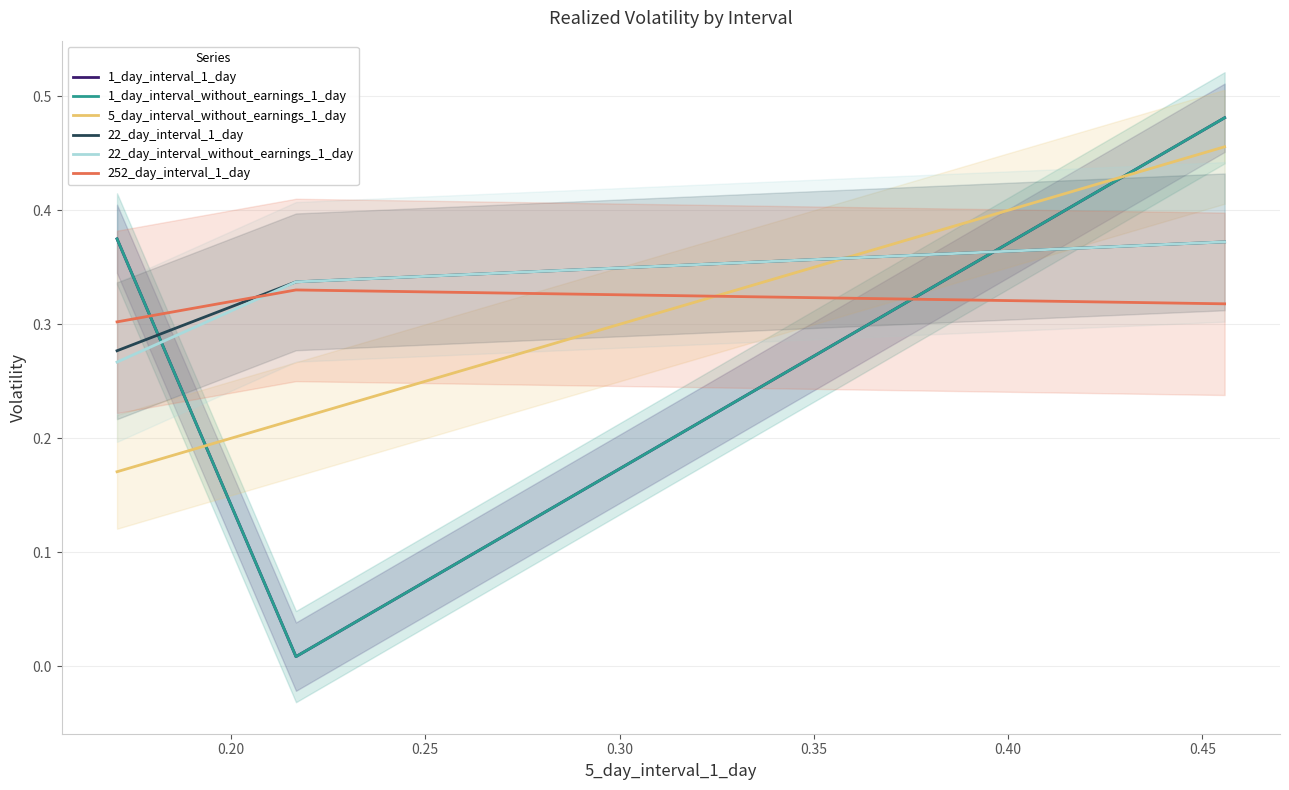

Does the chart have visible grid lines?

Yes